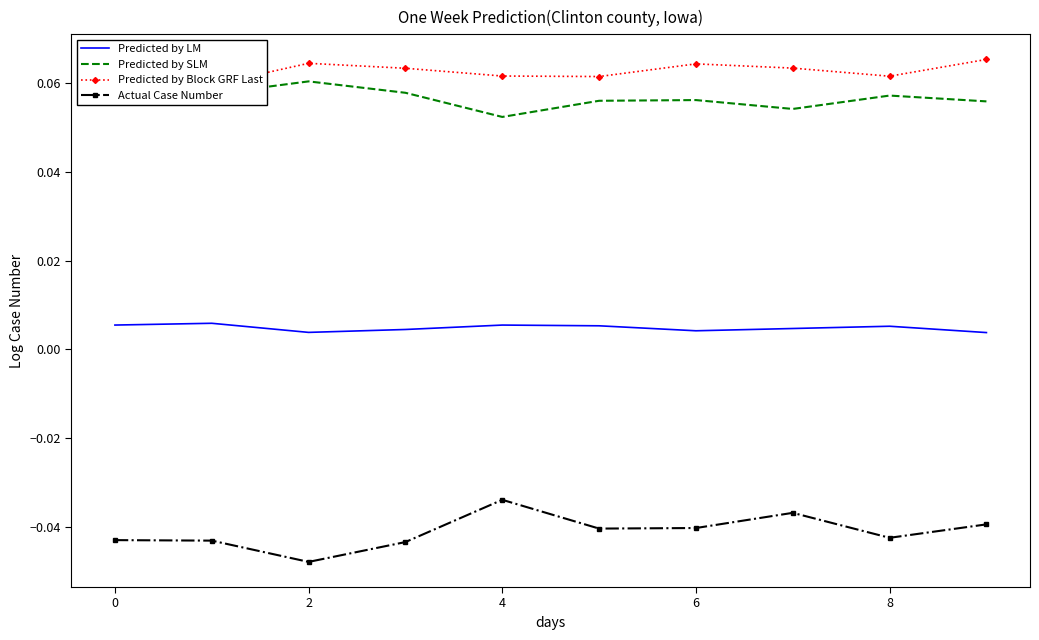

The value of Actual Case Number at 4 is -0.1. True or false?

False